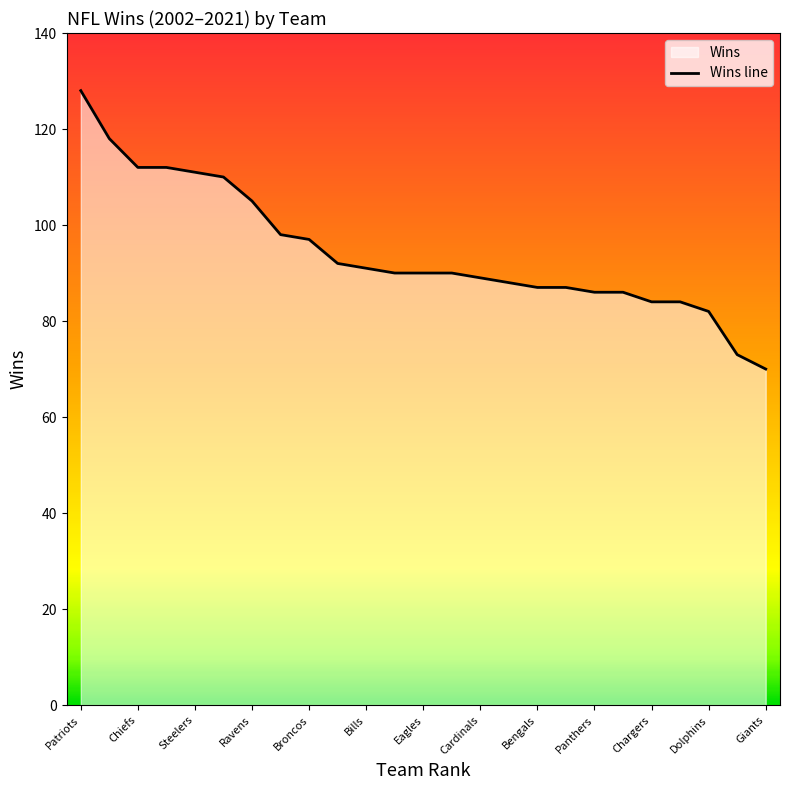

Reading right to left, what are all the values shown in this chart?

70	73	82	84	84	86	86	87	87	88	89	90	90	90	91	92	97	98	105	110	111	112	112	118	128